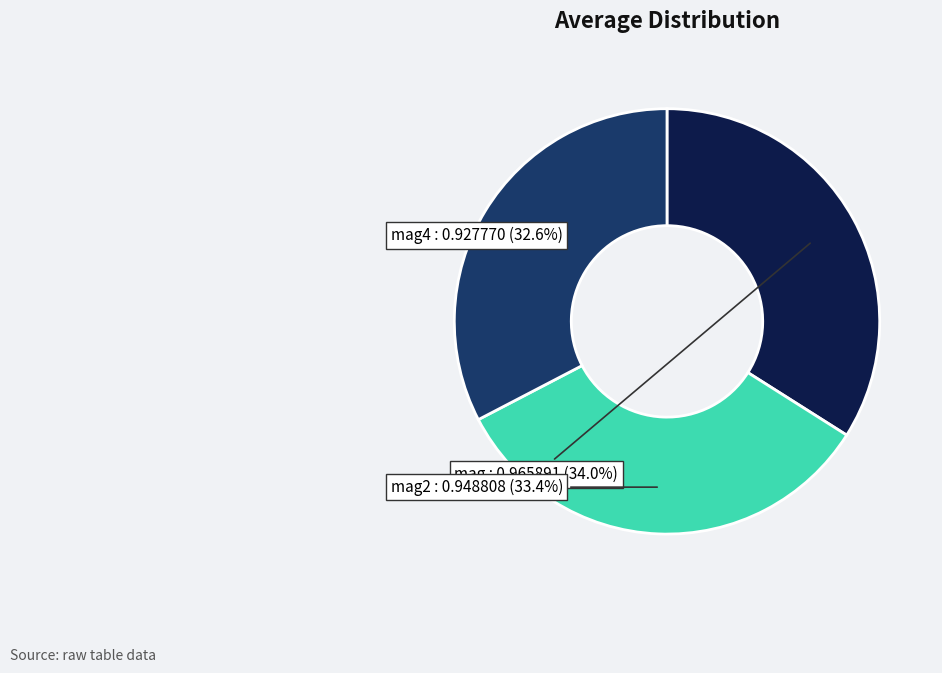

How many slices are in this pie chart?

3